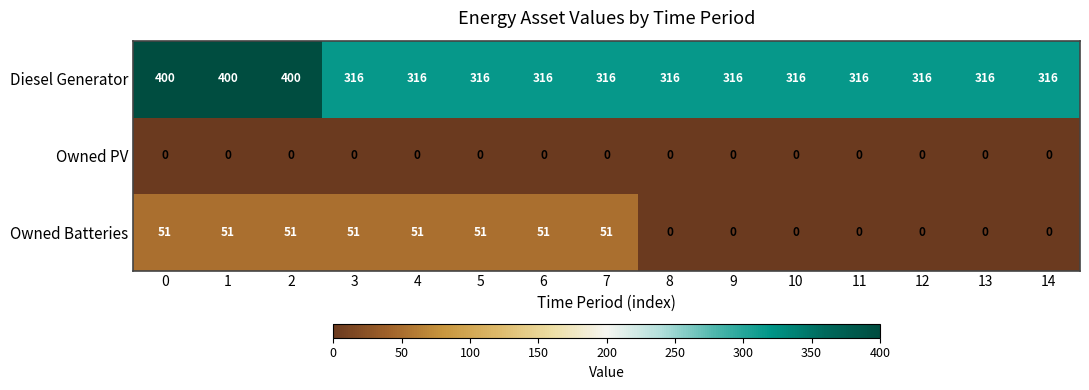

List the series in order of their peak value, lowest first.

Owned PV, Owned Batteries, Diesel Generator